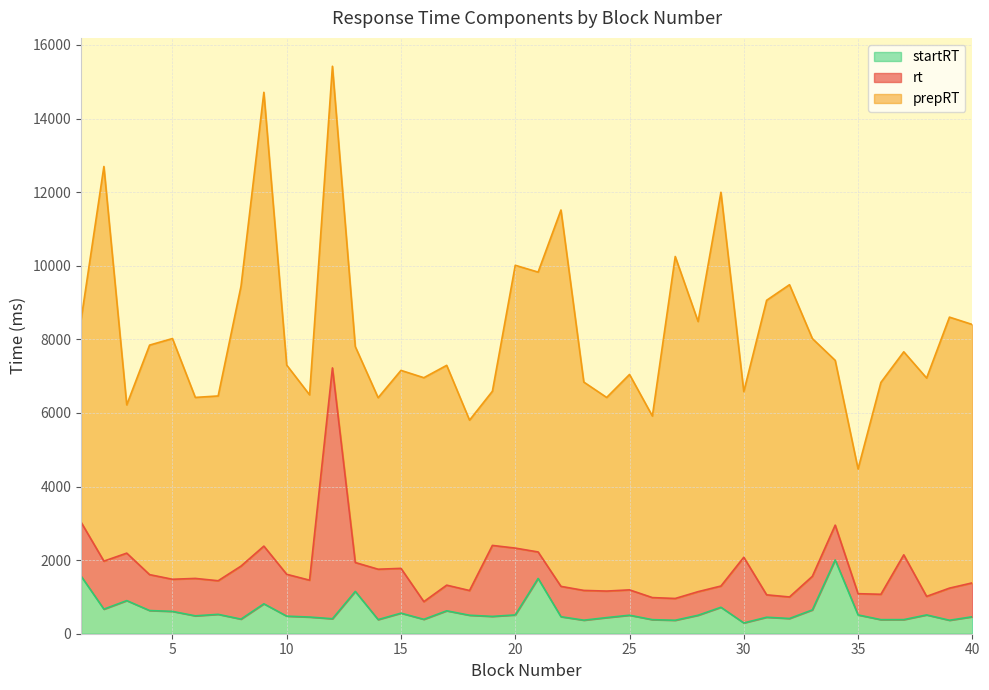

What is the sum of the rt values at 38 and 40?

1425